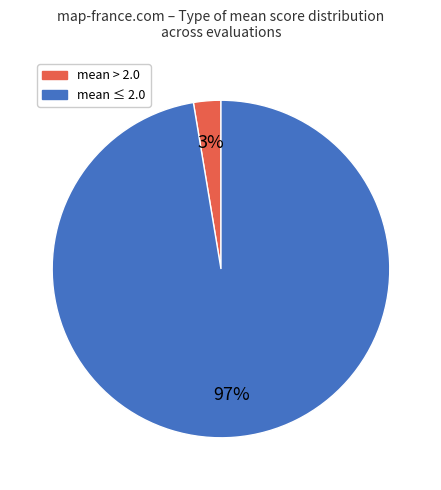

Does any single category account for the majority?

Yes